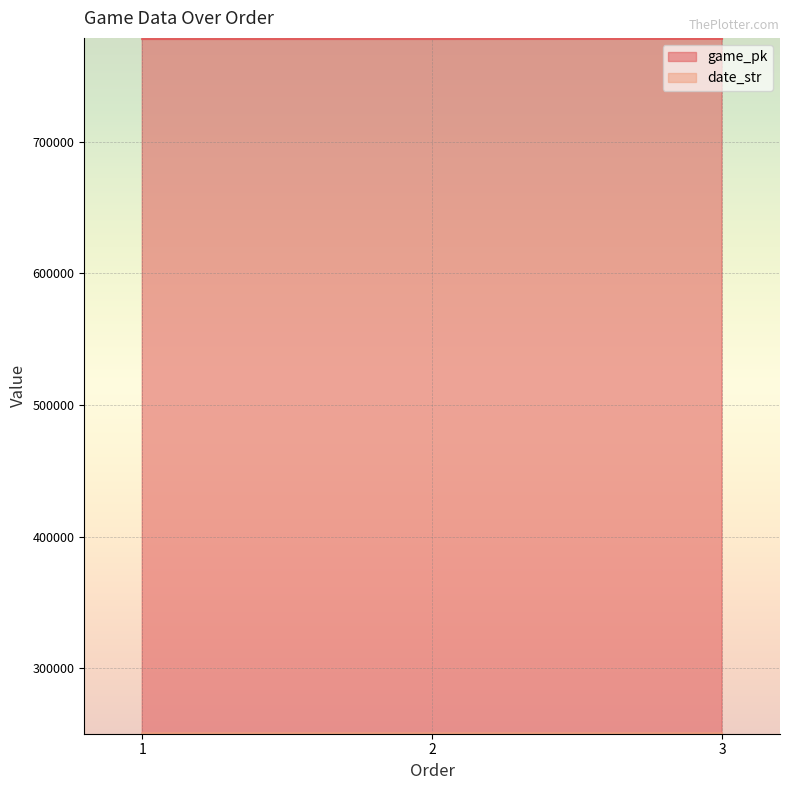

Is the value of date_str at 3 greater than the value of game_pk at 1?

No